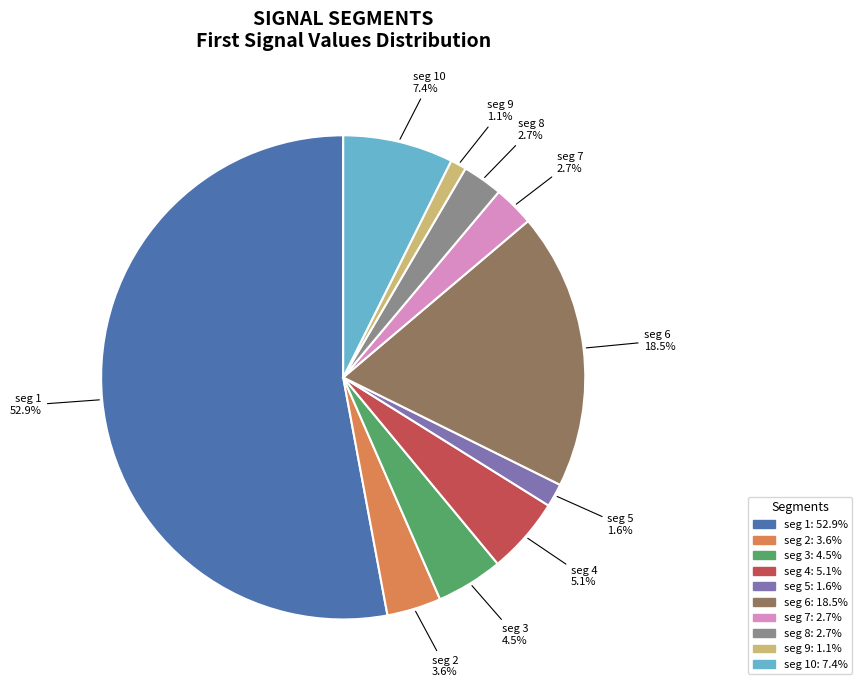

Is there a majority slice in this chart?

Yes